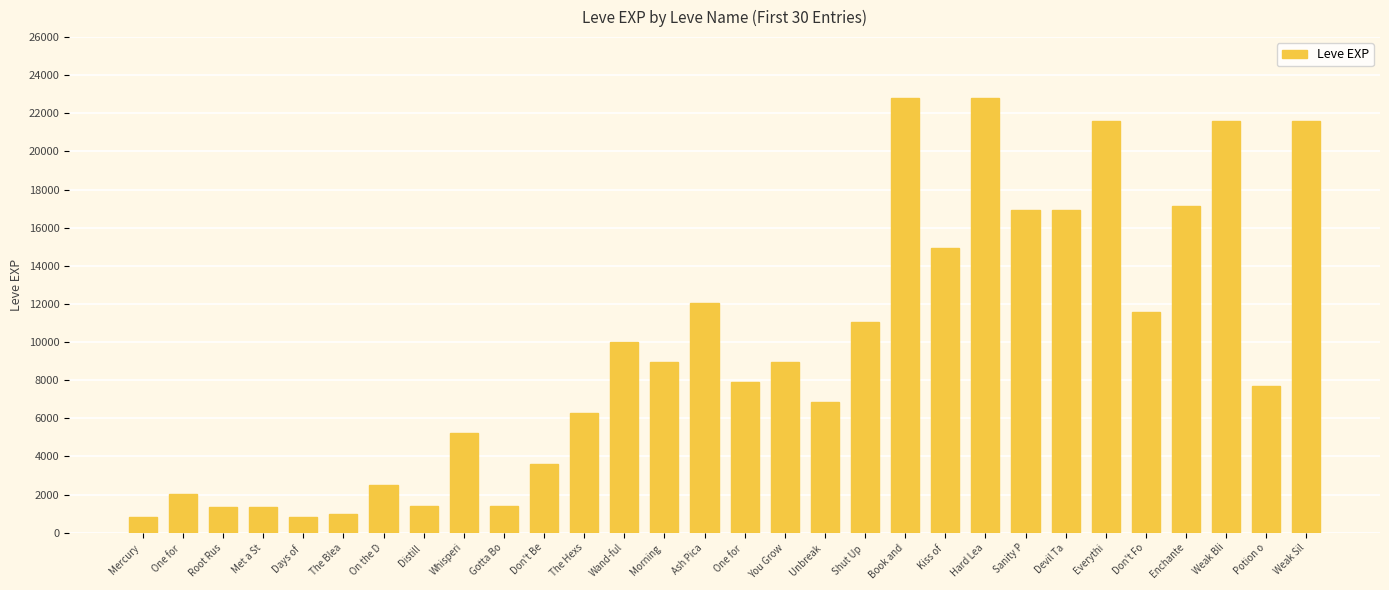

How many categories are shown in the chart?

30